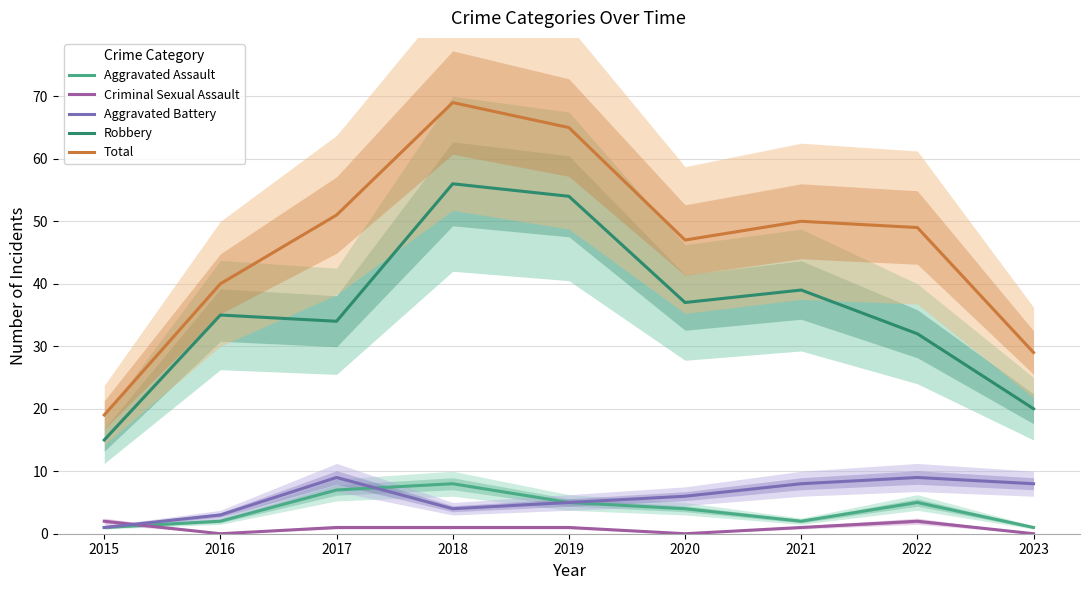

Reading right to left, list all the values displayed in this chart.

Aggravated Assault: 1	5	2	4	5	8	7	2	1
Criminal Sexual Assault: 0	2	1	0	1	1	1	0	2
Aggravated Battery: 8	9	8	6	5	4	9	3	1
Robbery: 20	32	39	37	54	56	34	35	15
Total: 29	49	50	47	65	69	51	40	19